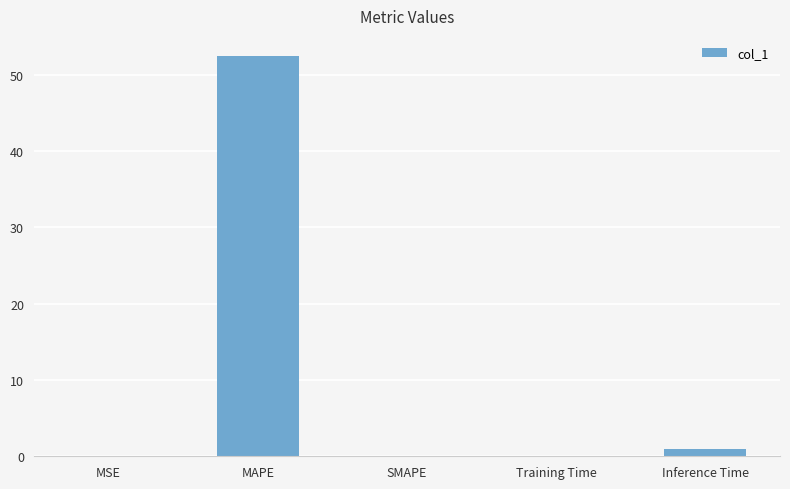

True or false: the data shows 0.9 at Inference Time.

True